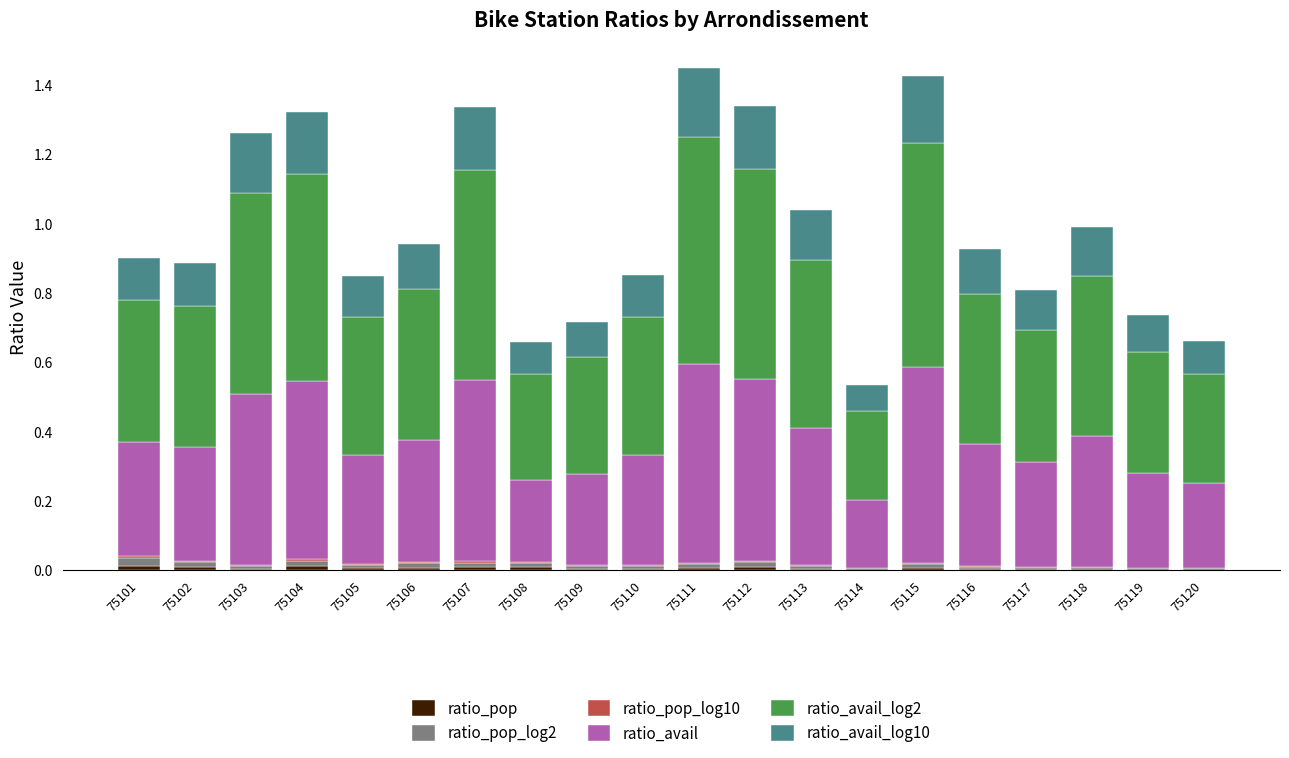

Count the number of categories in the chart.

20